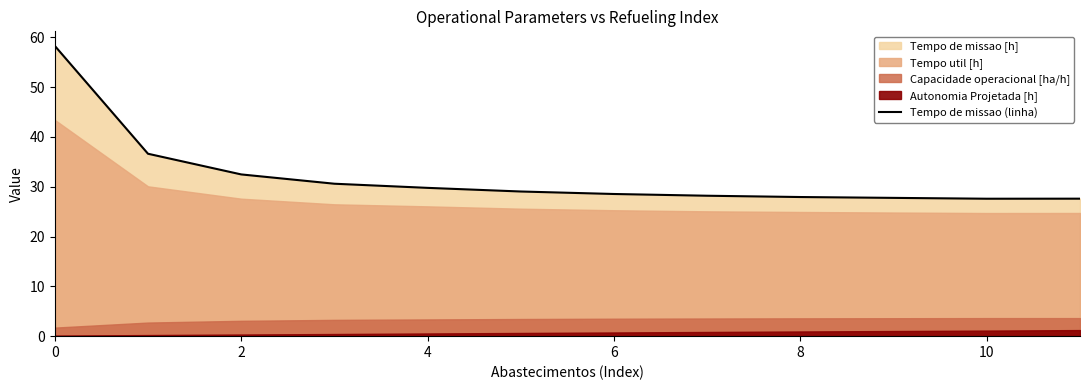

The value of Tempo de missao (linha) at 6 is 28.5. True or false?

True